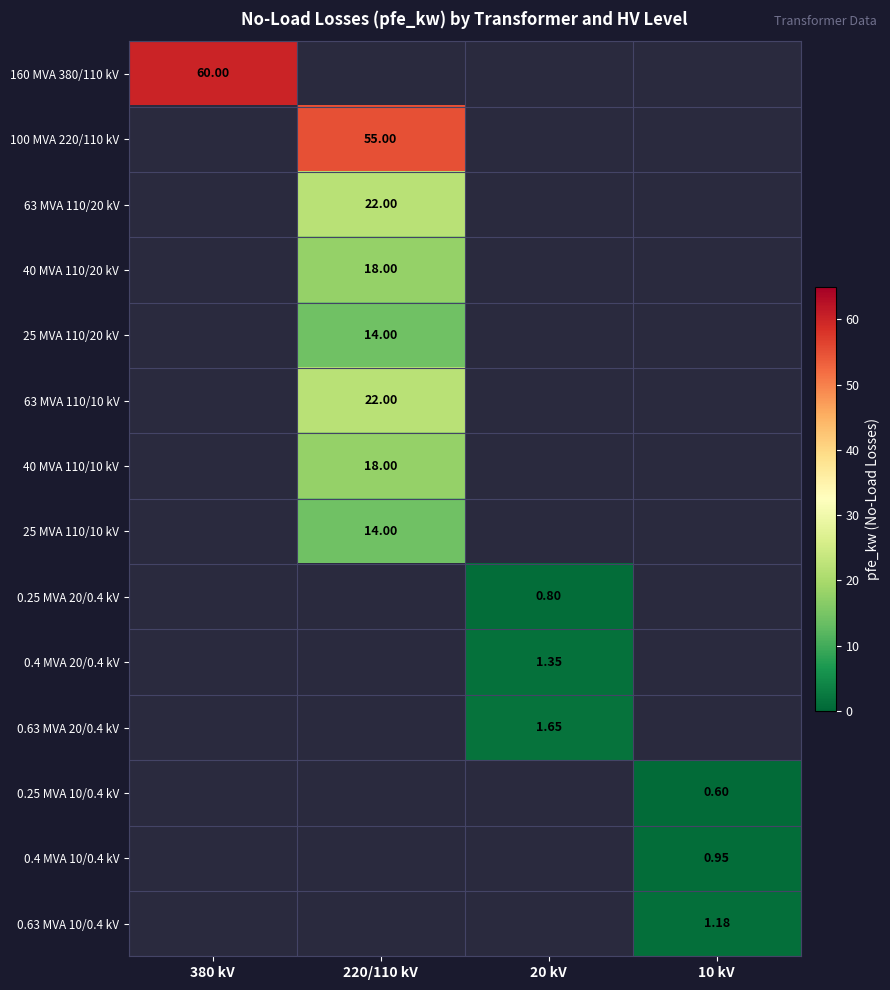

The value of 63 MVA 110/20 kV at 220/110 kV is 6.3. True or false?

False